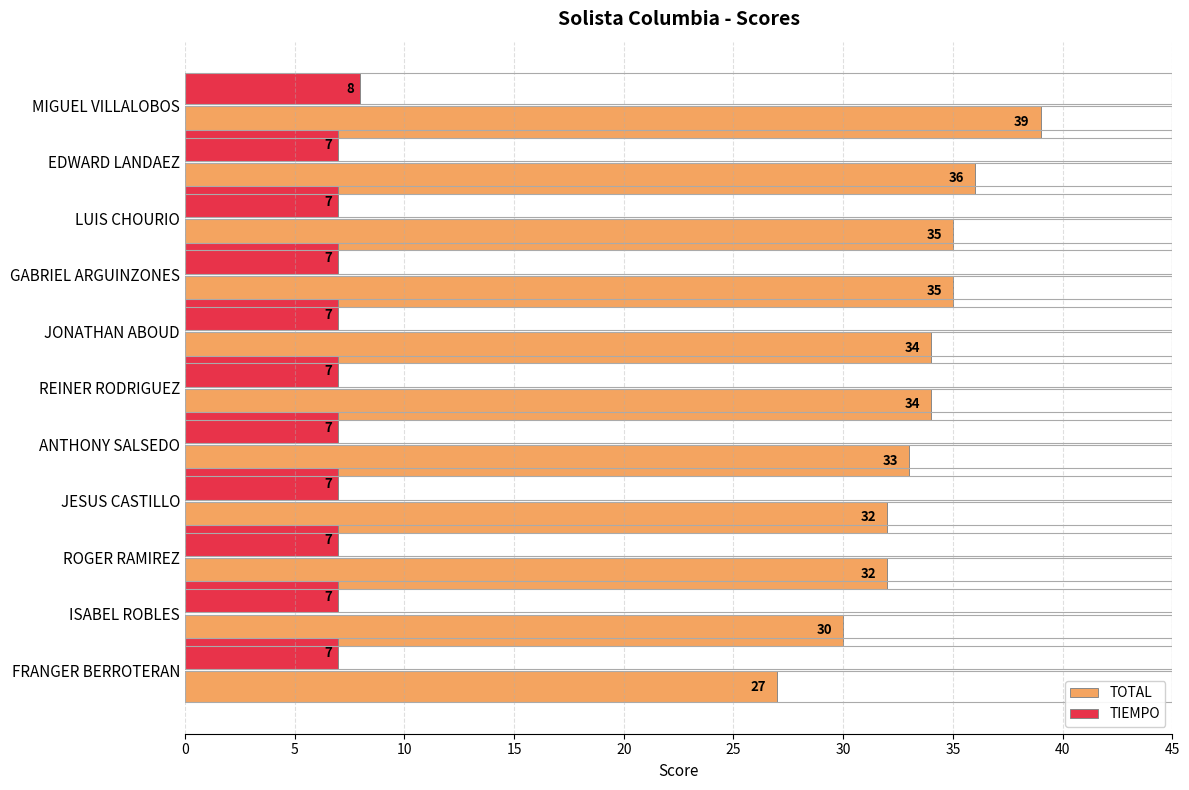

At which category is the sum across all series the highest?

MIGUEL VILLALOBOS